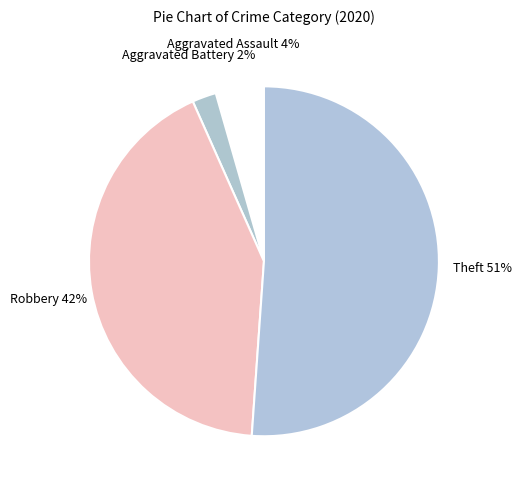

How many segments does this pie chart have?

4